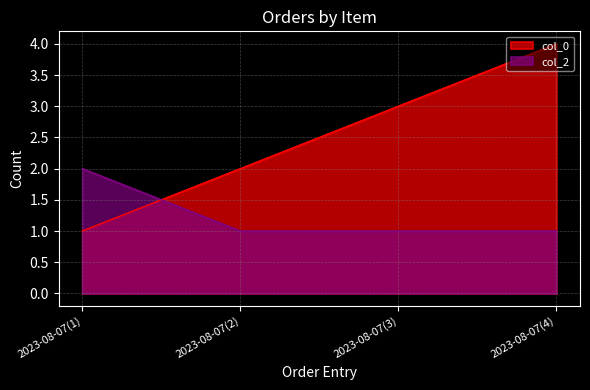

What are all the series names shown in the legend?

col_0, col_2